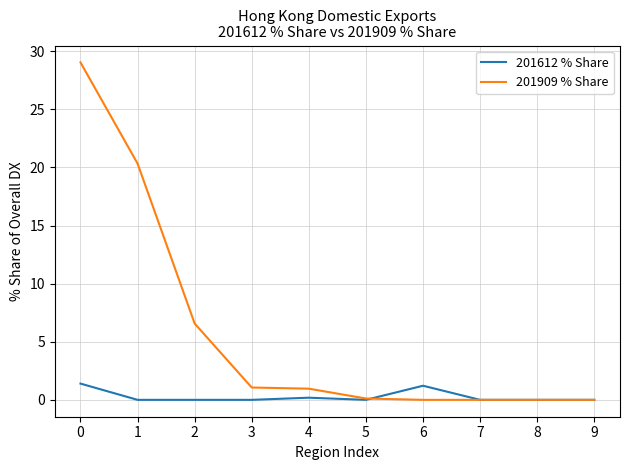

True or false: 201909 % Share has a value of 0.0 at 9.

True